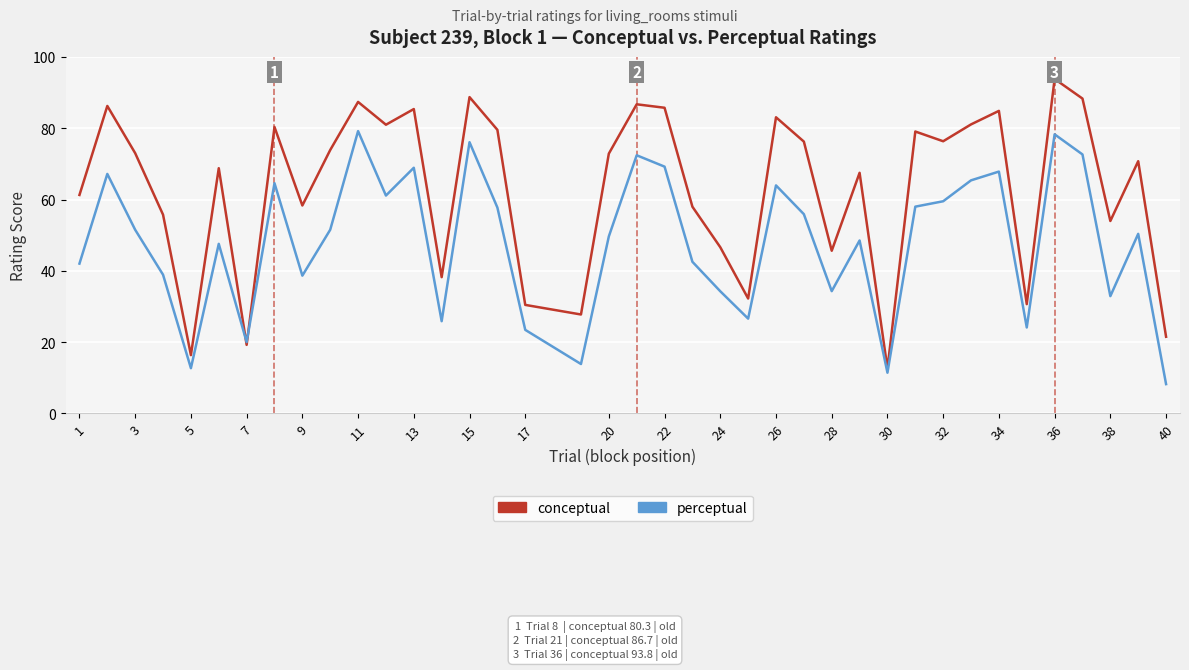

What is the lowest value of the conceptual series?

12.6